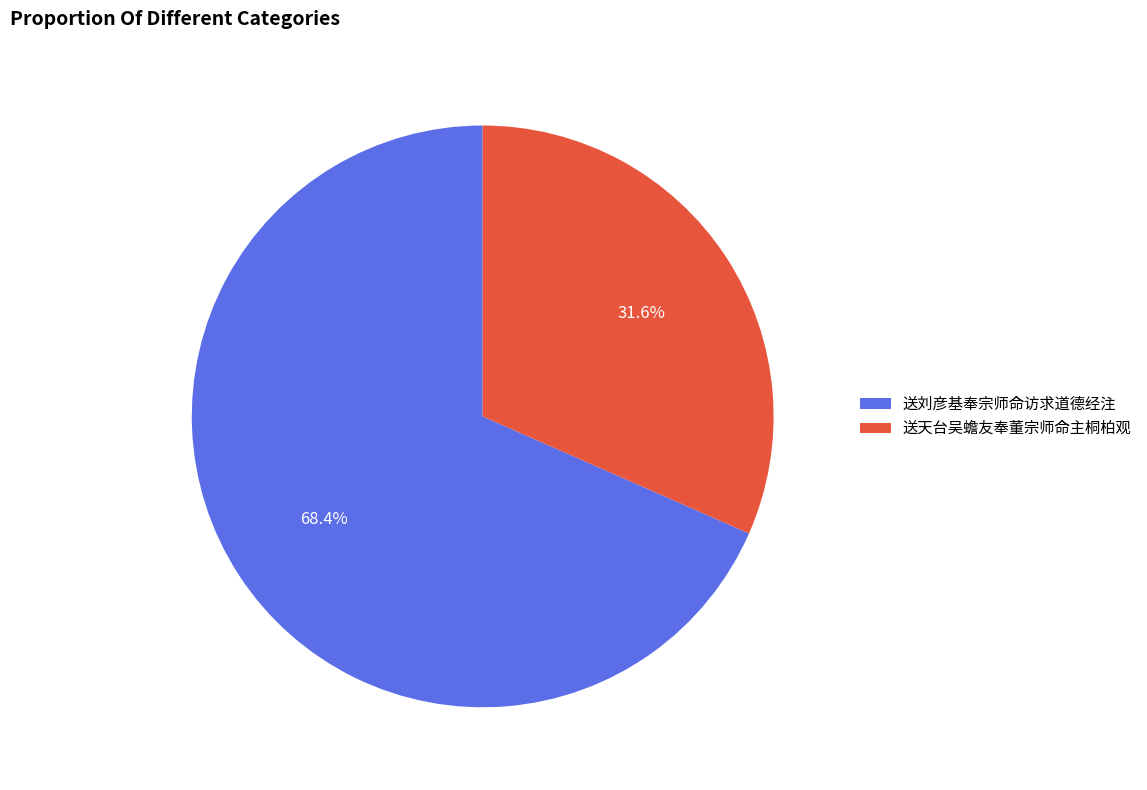

The 送天台吴蟾友奉董宗师命主桐柏观 slice represents 32% of the pie. True or false?

True